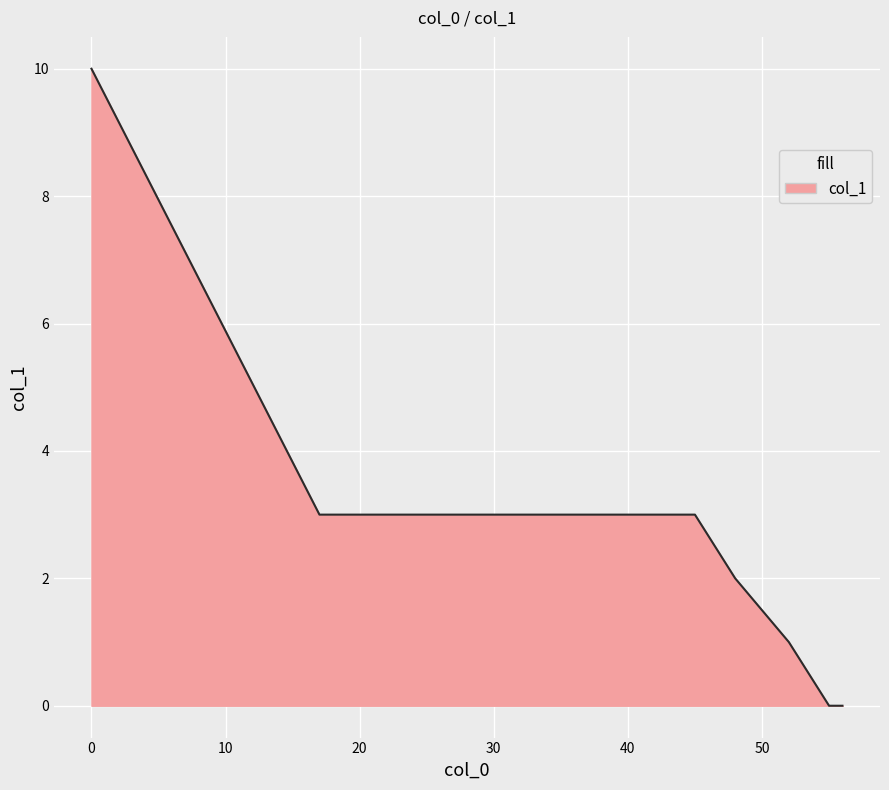

What is the greatest value displayed?

10